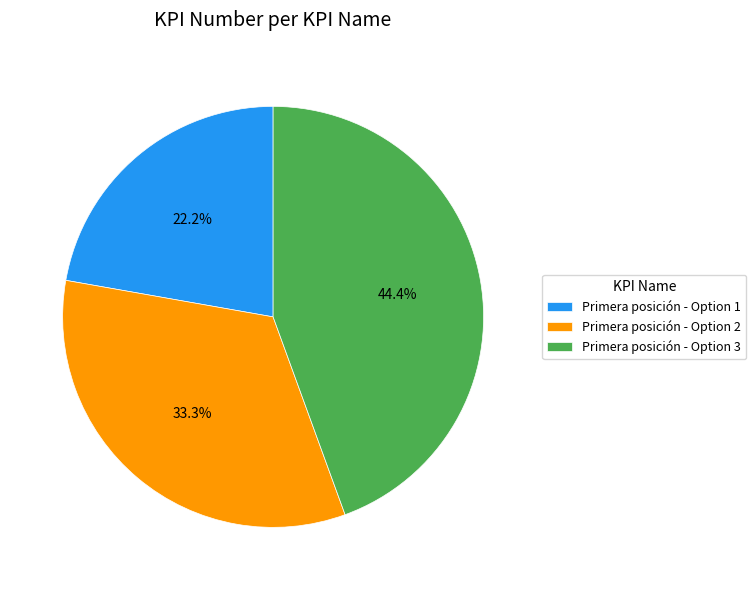

Does any single category account for the majority?

No